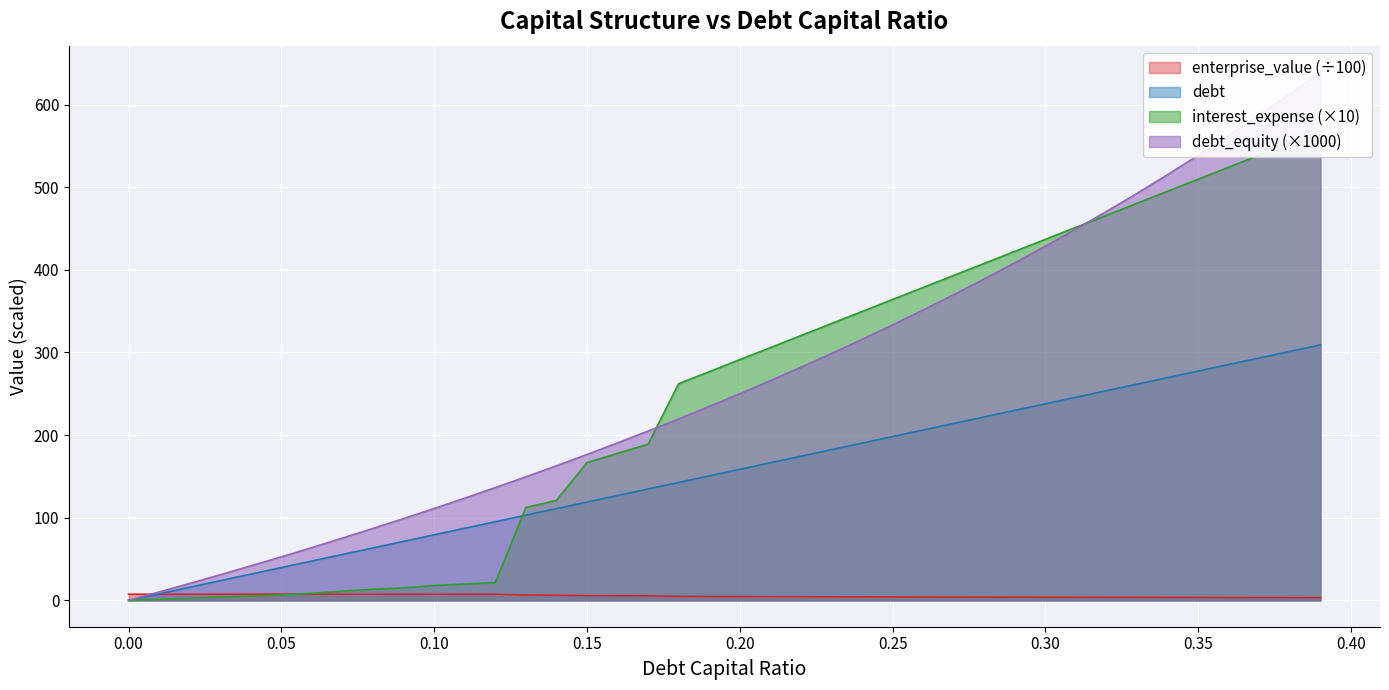

The value of debt at 0.25 is 198.2. True or false?

True